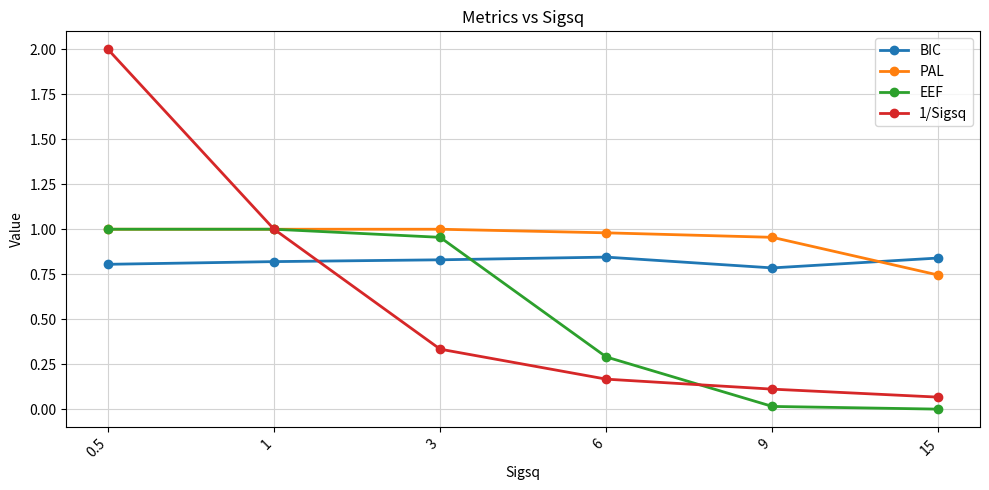

True or false: BIC has a value of 0.4 at 9.

False